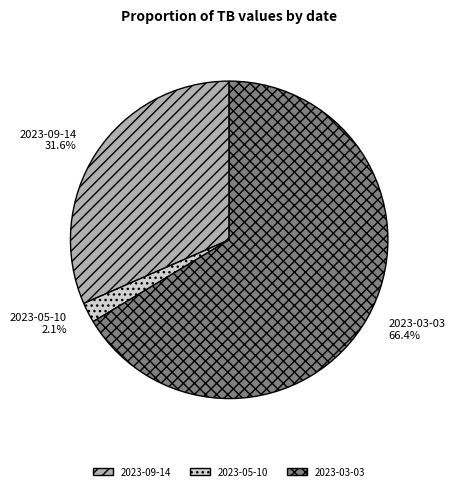

To the nearest percent, what is the difference between the largest and smallest slice percentages?

64%